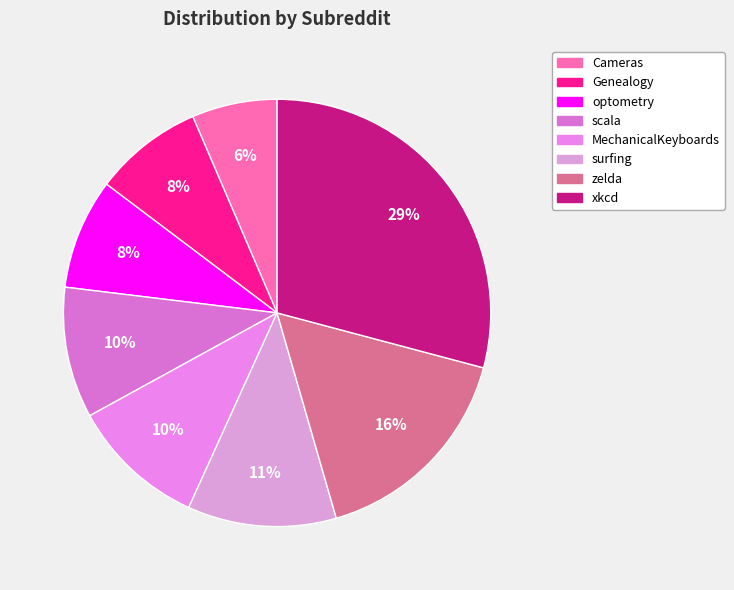

Count the number of slices in the pie.

8